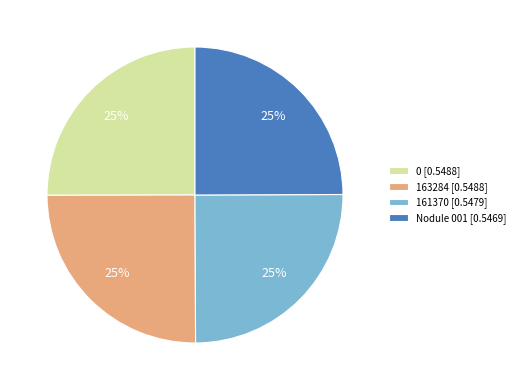

How many slices are in this pie chart?

4